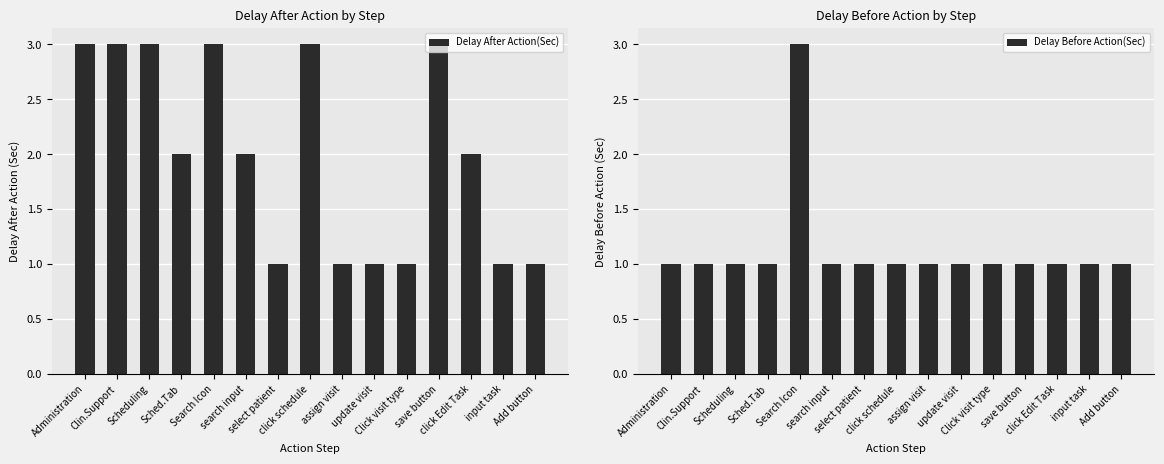

What position from the right is update visit?

6